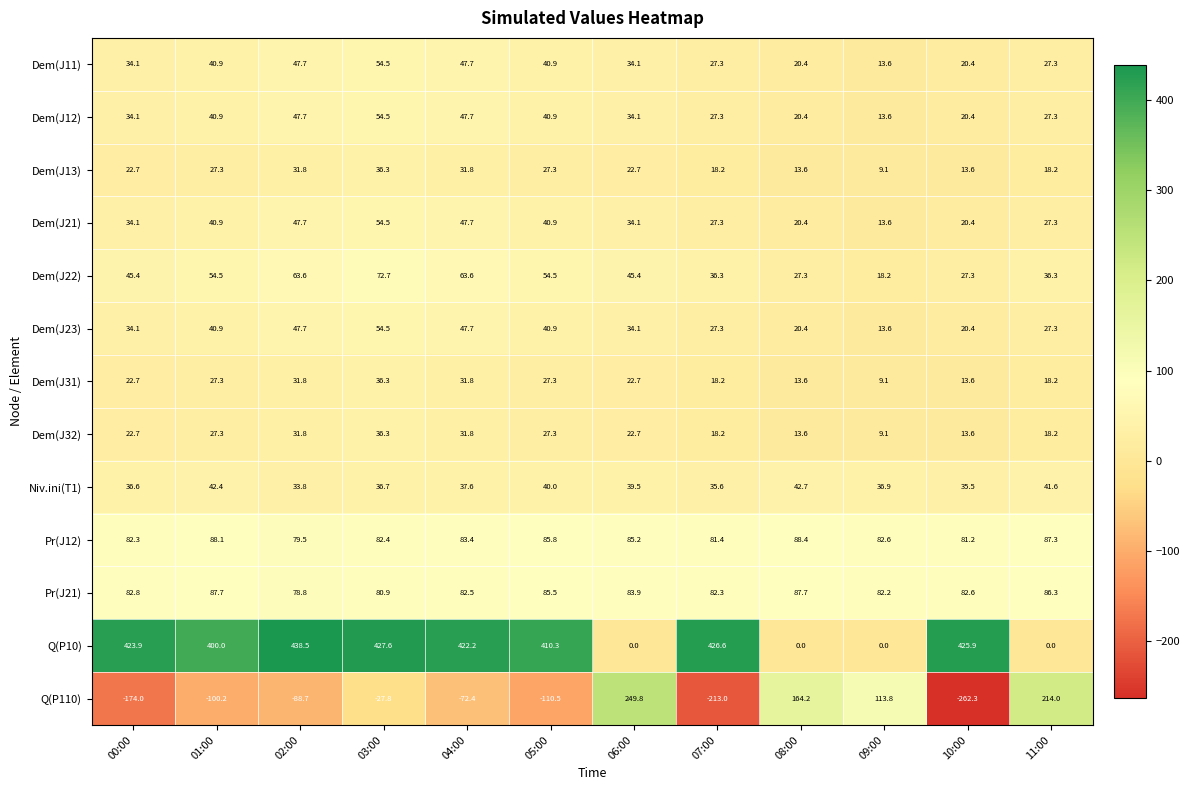

What is the minimum value for Dem(J13)?

9.1